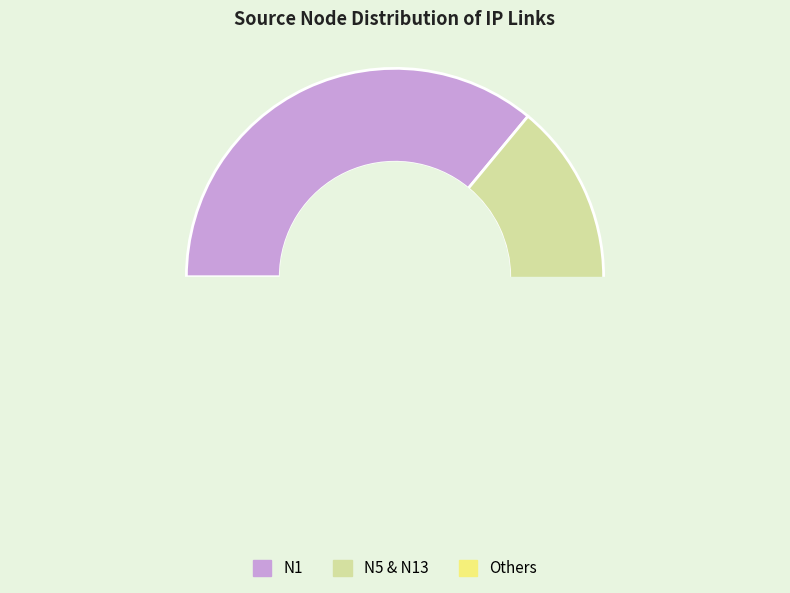

Which slice is the largest?

N1